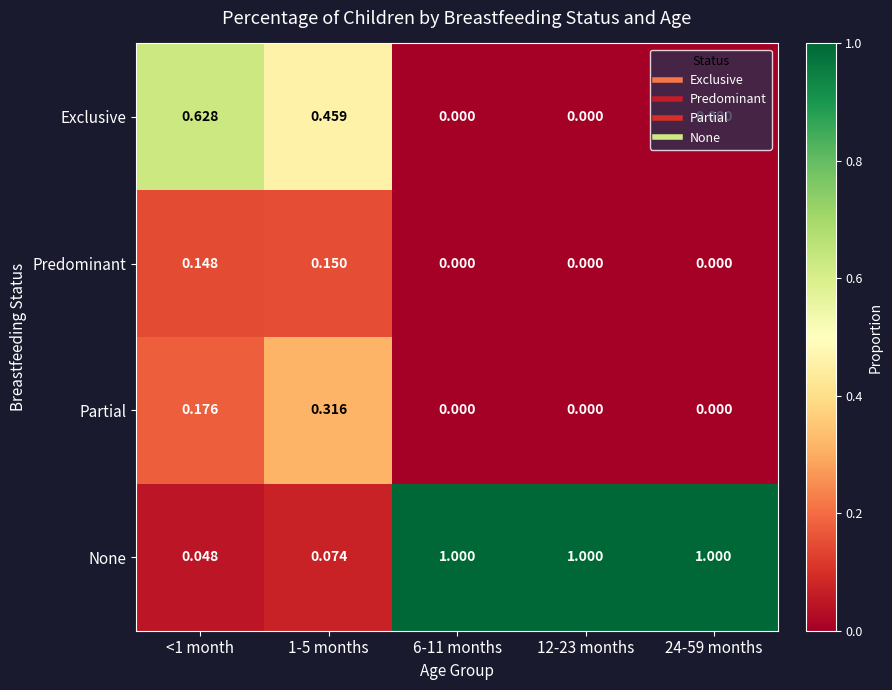

Which series has the widest spread of values?

None